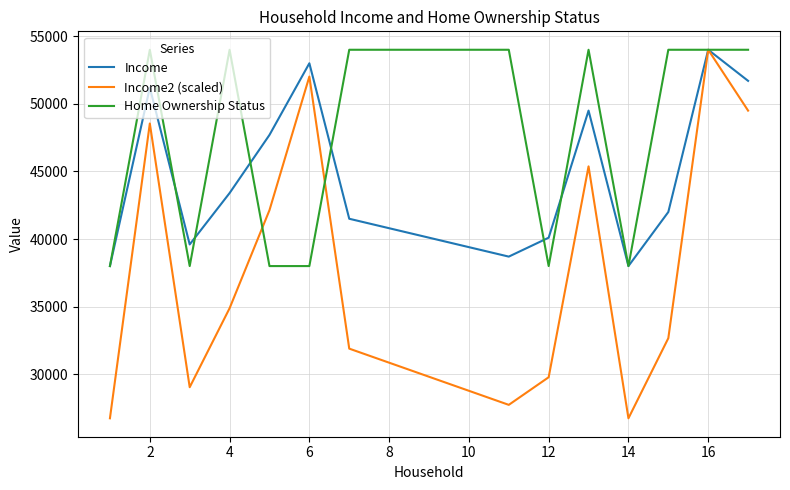

What is the maximum value for Income2 (scaled)?

54000.0